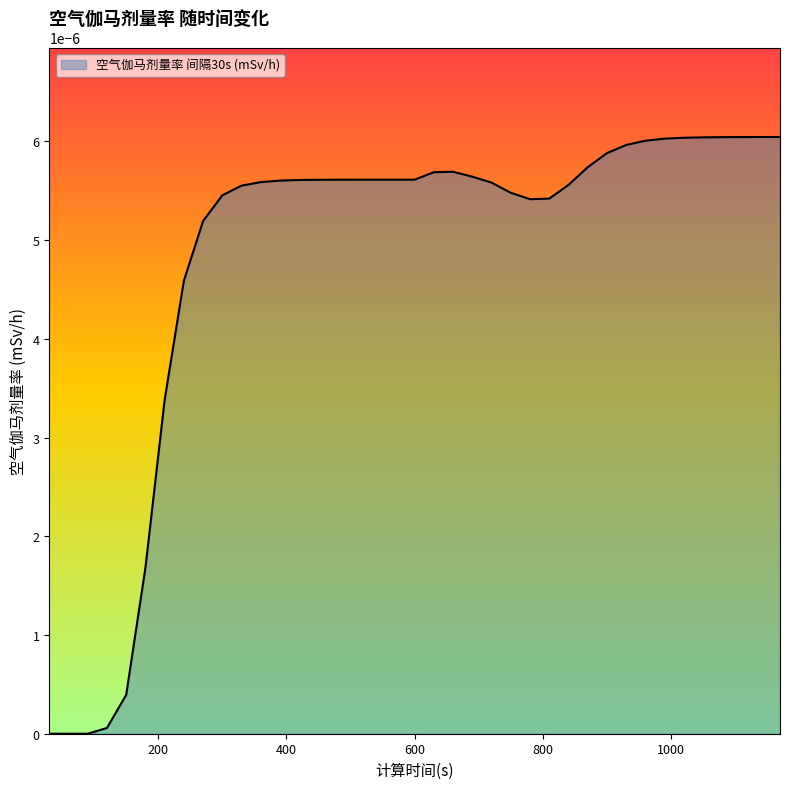

Does the chart have visible grid lines?

No